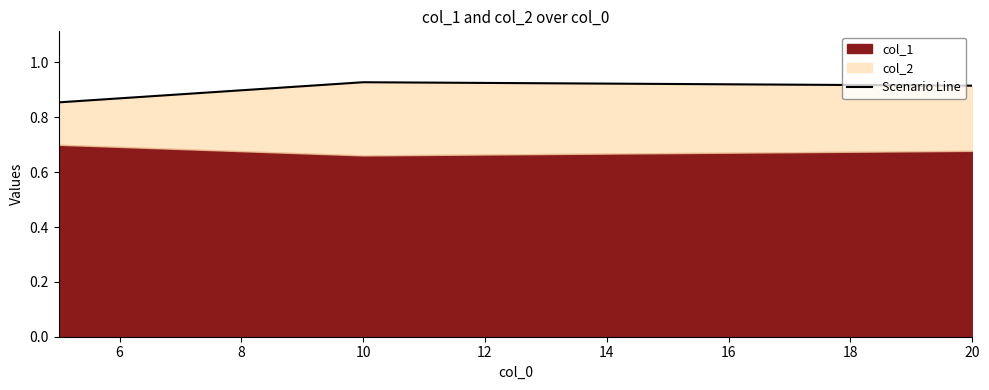

The value at 10 is 0.6. True or false?

False